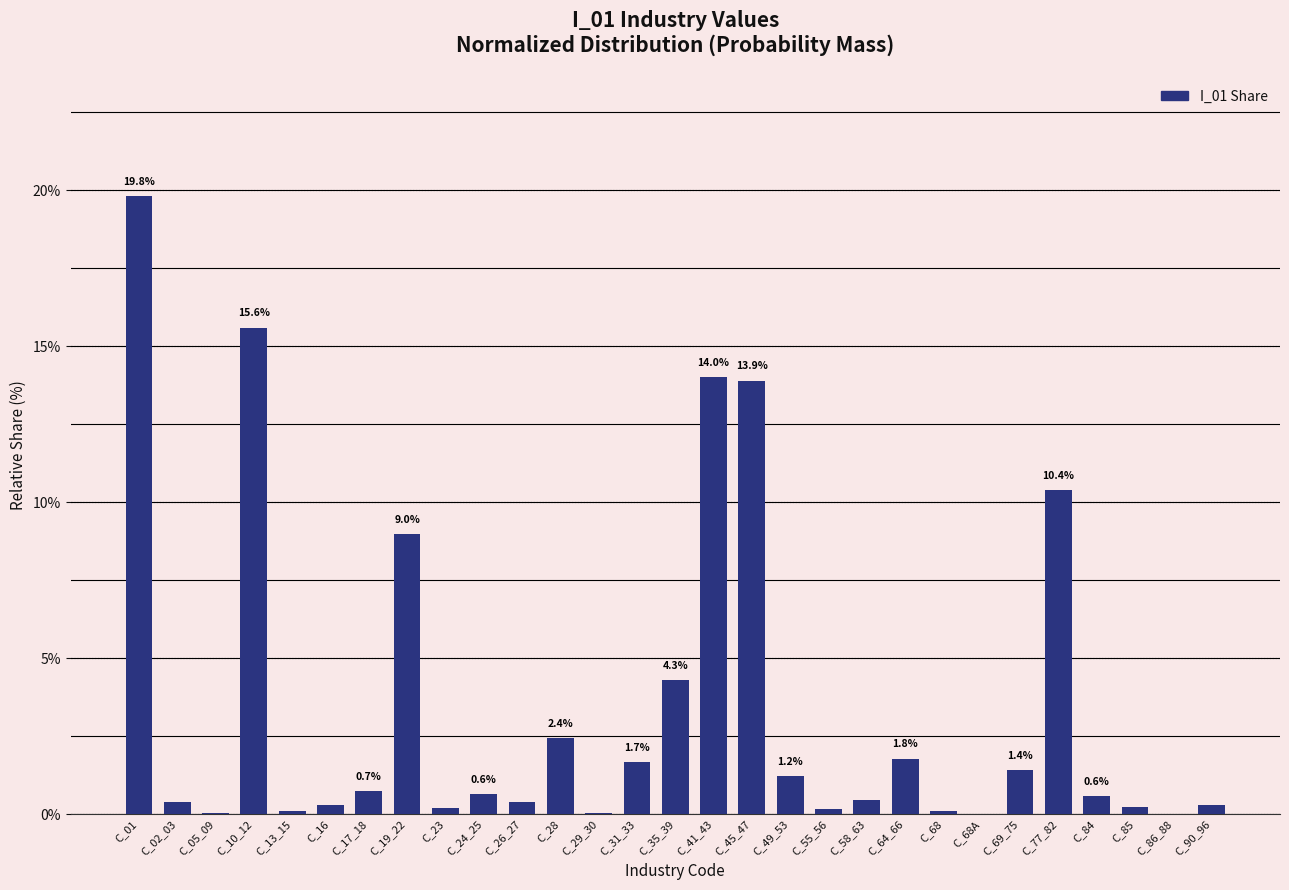

Between C_29_30 and C_41_43, which is larger?

C_41_43